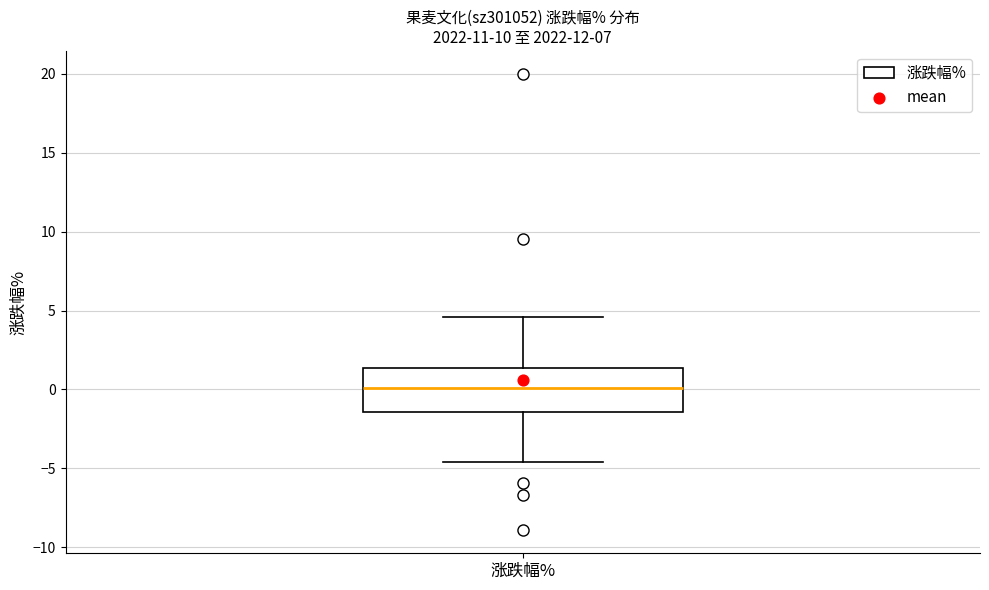

Transcribe this box plot: give where the median line is, the range the box spans, and where the two whiskers end, as read against the y-axis. The values are not printed on the chart, so give them approximately, as read against the axis.

median 0.0, box -1.5 to 1.5, whiskers -4.5 to 4.5